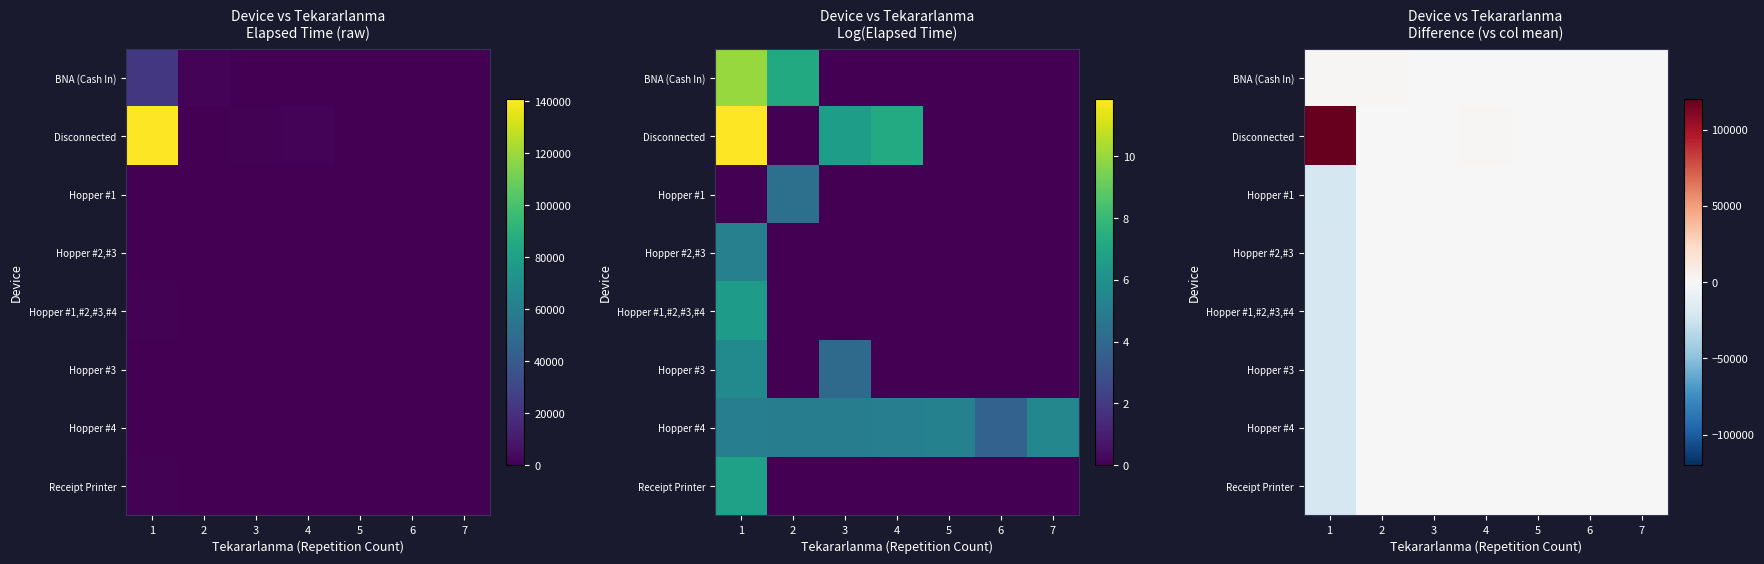

What is the difference between the maximum and minimum values in the Hopper #2,#3 series?

20521.9